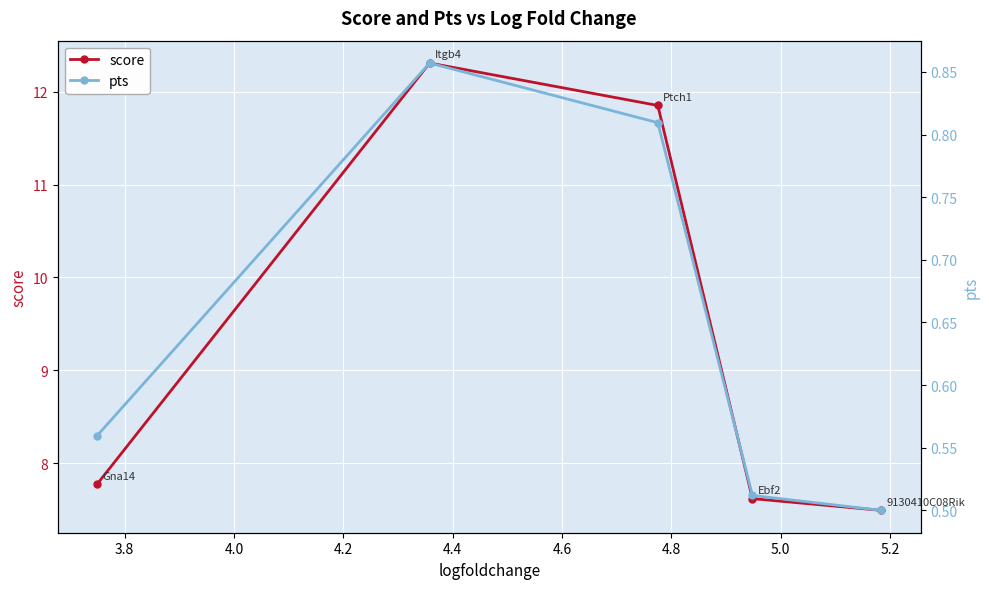

True or false: score has more than 0 interior local peaks.

True